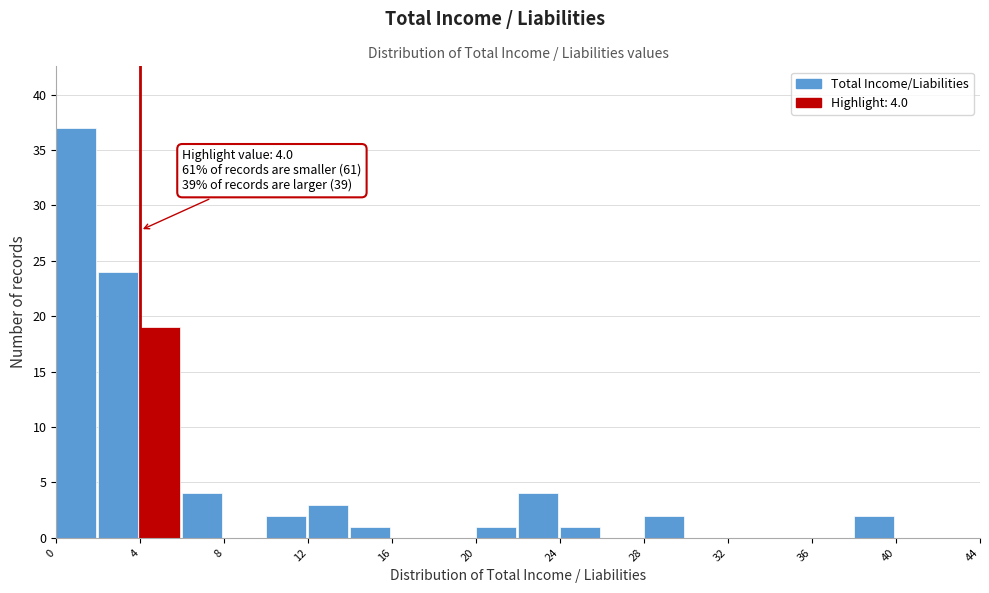

Over which range of the x-axis is the bar tallest?

0 to 2